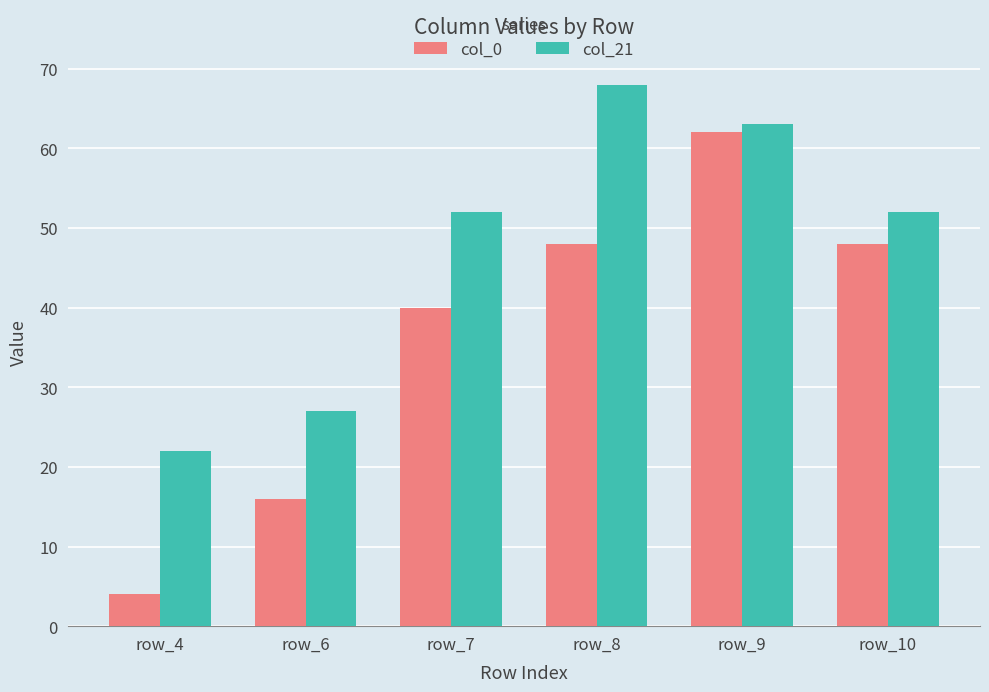

Rank the series by their average value, from highest to lowest.

col_21, col_0